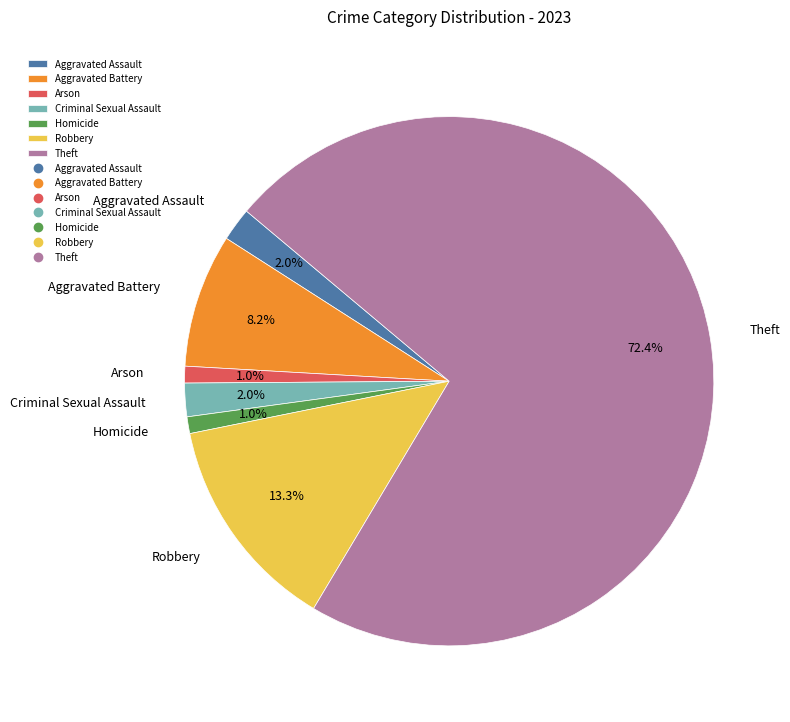

Is there any slice that represents more than half of the pie?

Yes